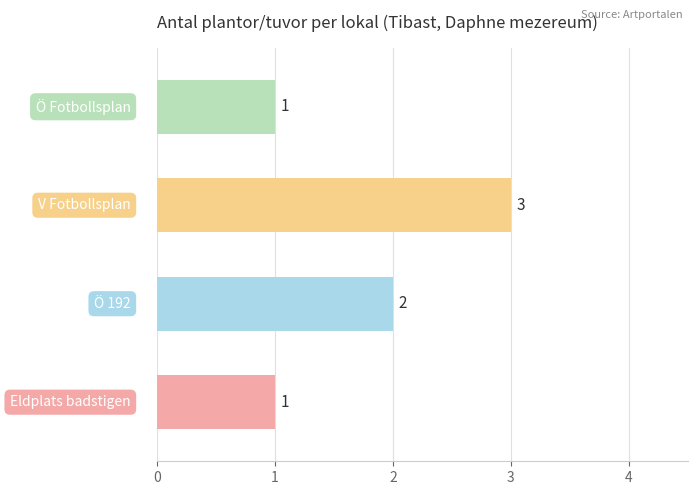

What is the sum of all values?

7